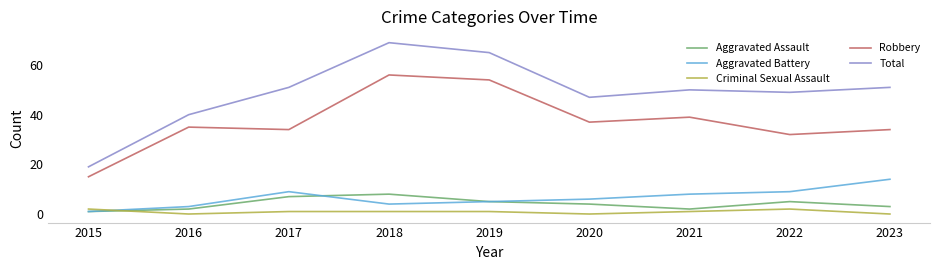

In Total, how many points are lower than both neighbors (excluding endpoints)?

2